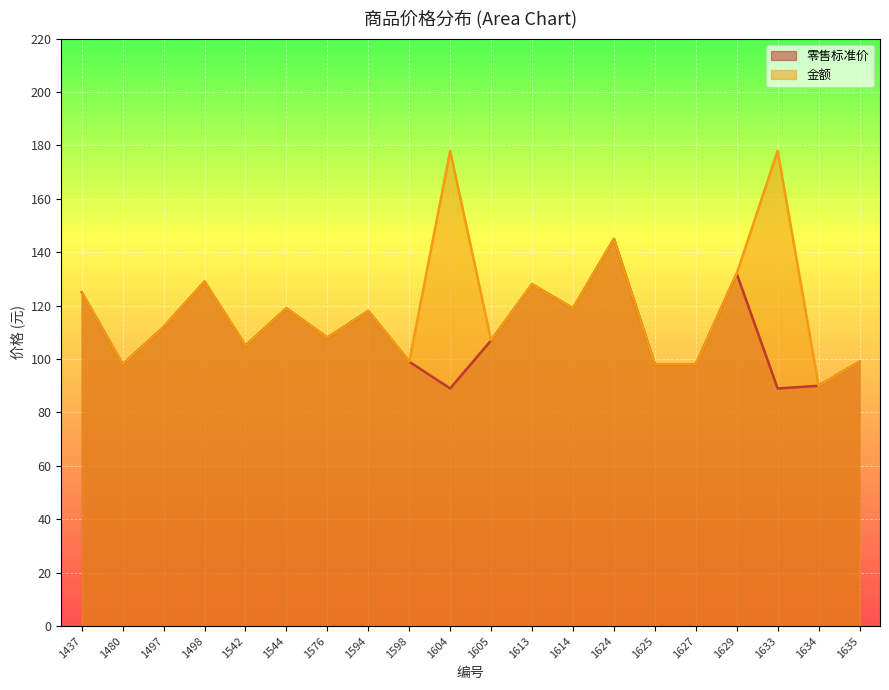

True or false: 零售标准价 has a value of 129 at 1498.

True